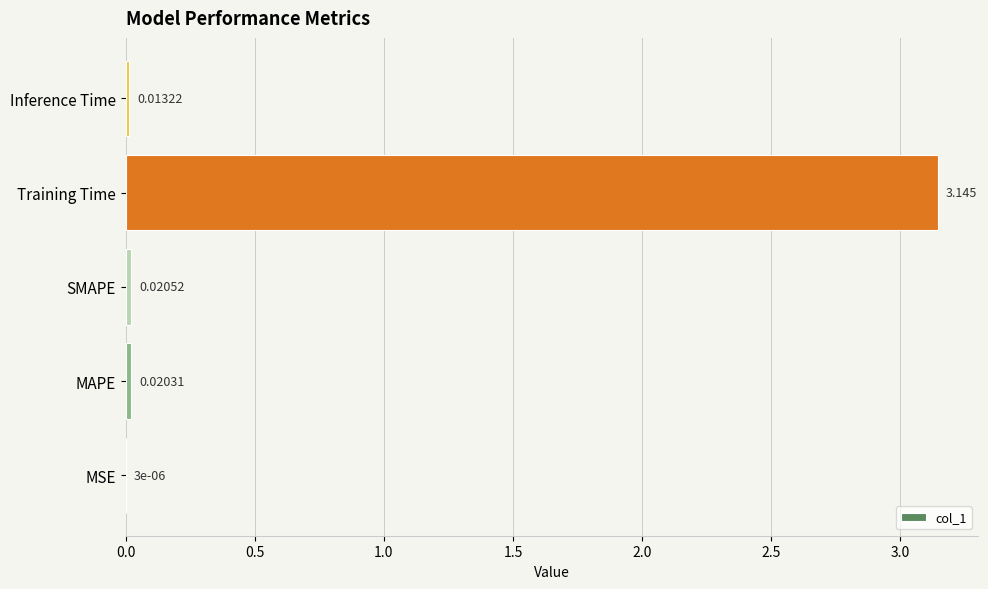

Which category has the highest value across all series?

Training Time